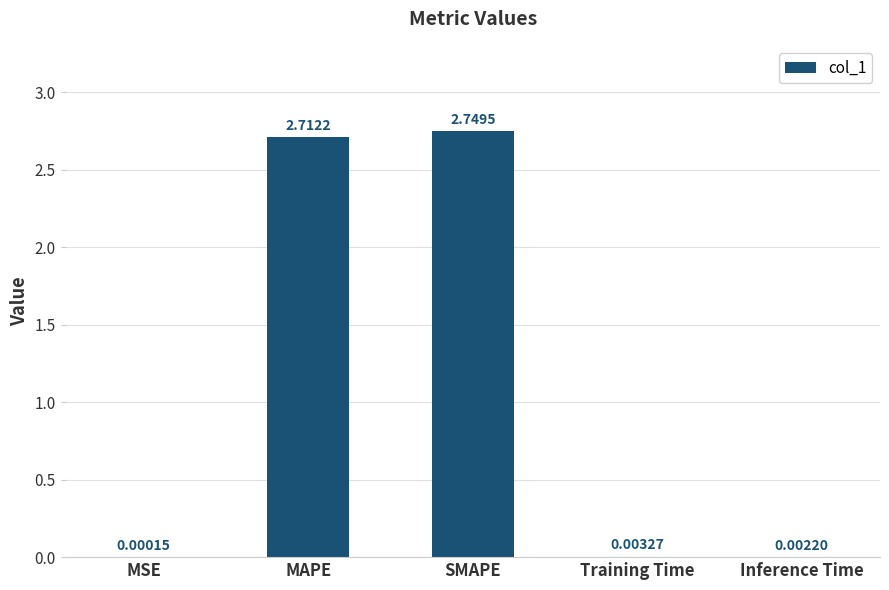

Where is the data nearest to the value 1?

Training Time